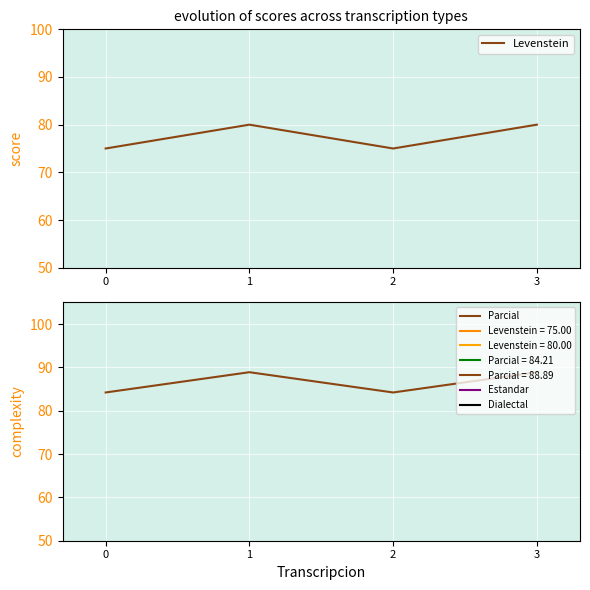

Which series has the largest range (max minus min)?

Levenstein